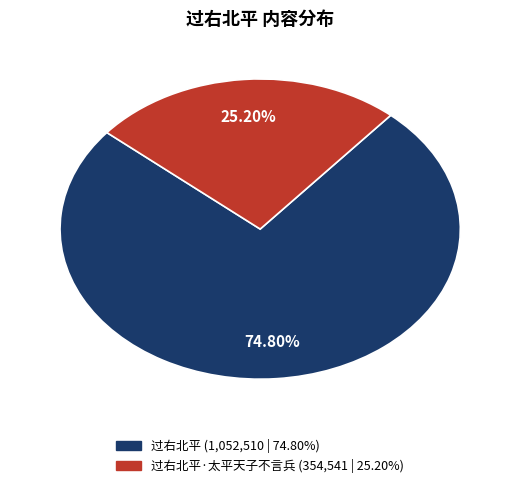

Is there any slice that represents more than half of the pie?

Yes